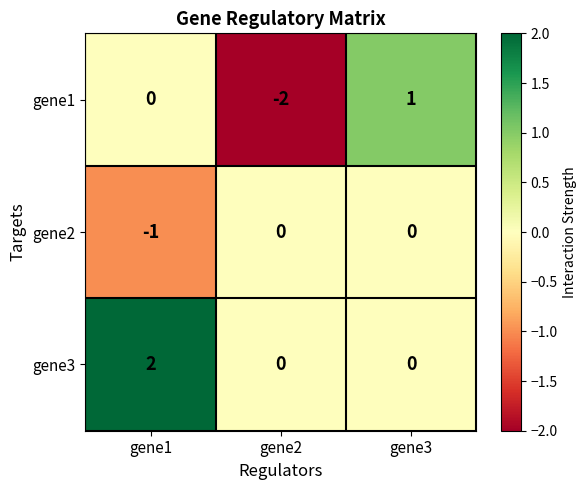

How many data points does each series have?

3